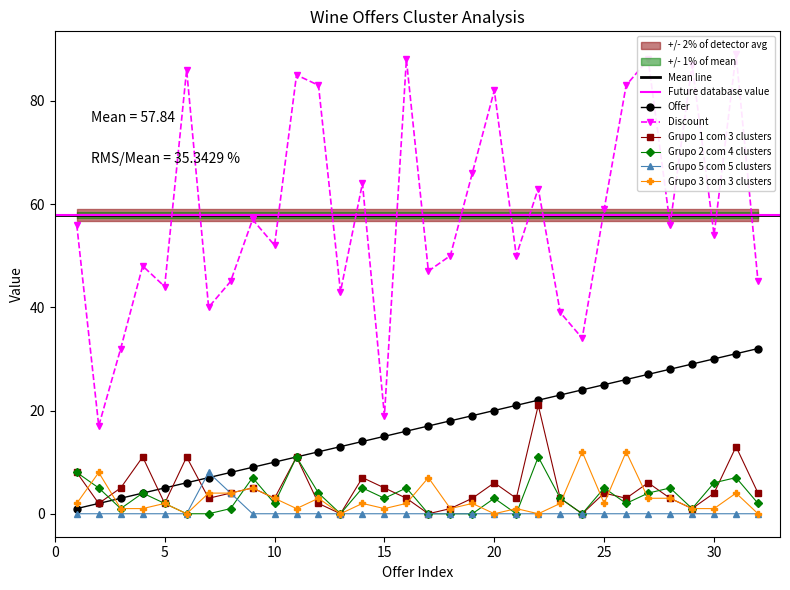

How many data points in Grupo 3 com 3 clusters are less than 2?

13